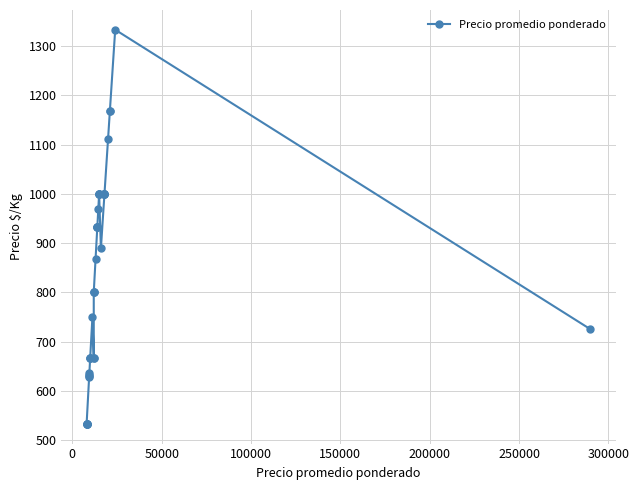

What is the average value?

841